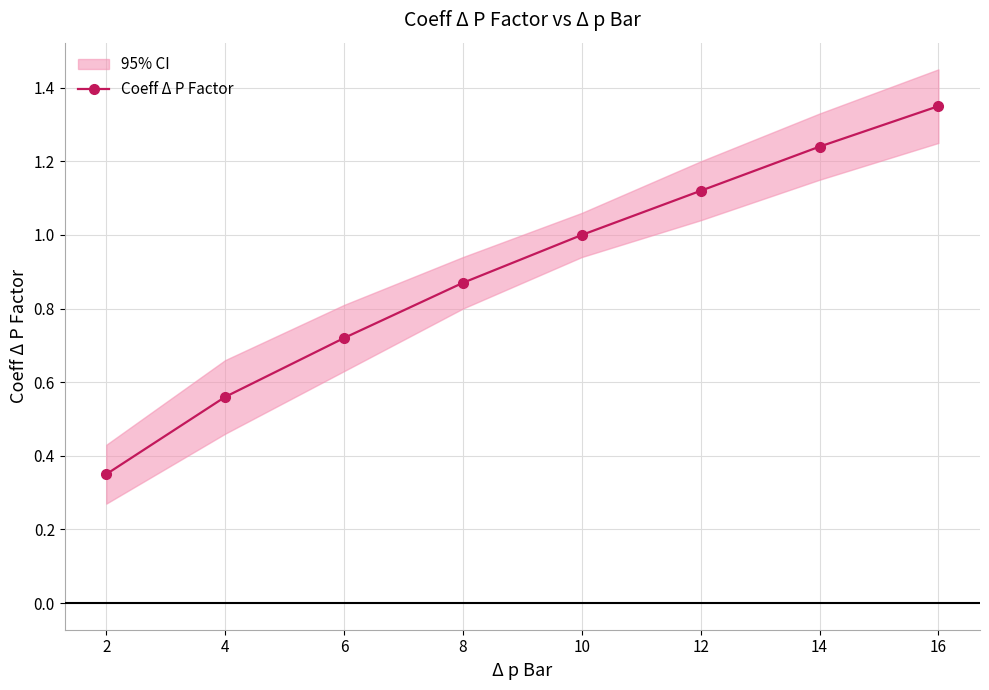

List the labels in order of value, smallest first.

2, 4, 6, 8, 10, 12, 14, 16